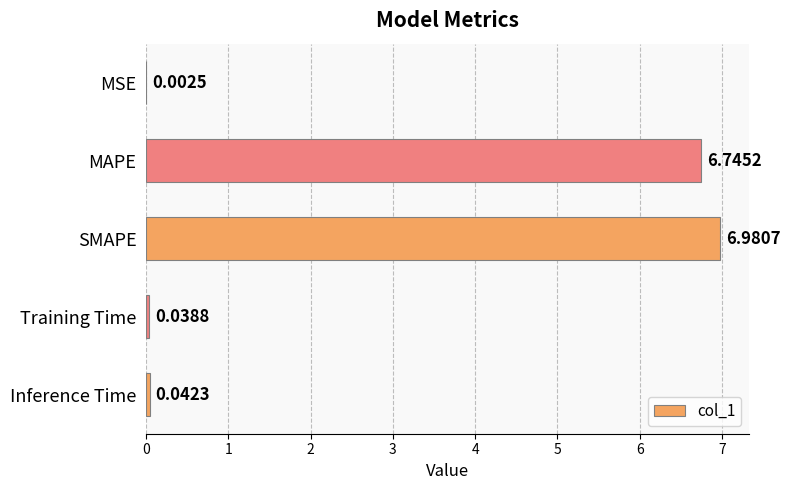

At which label is the value closest to 3?

Inference Time